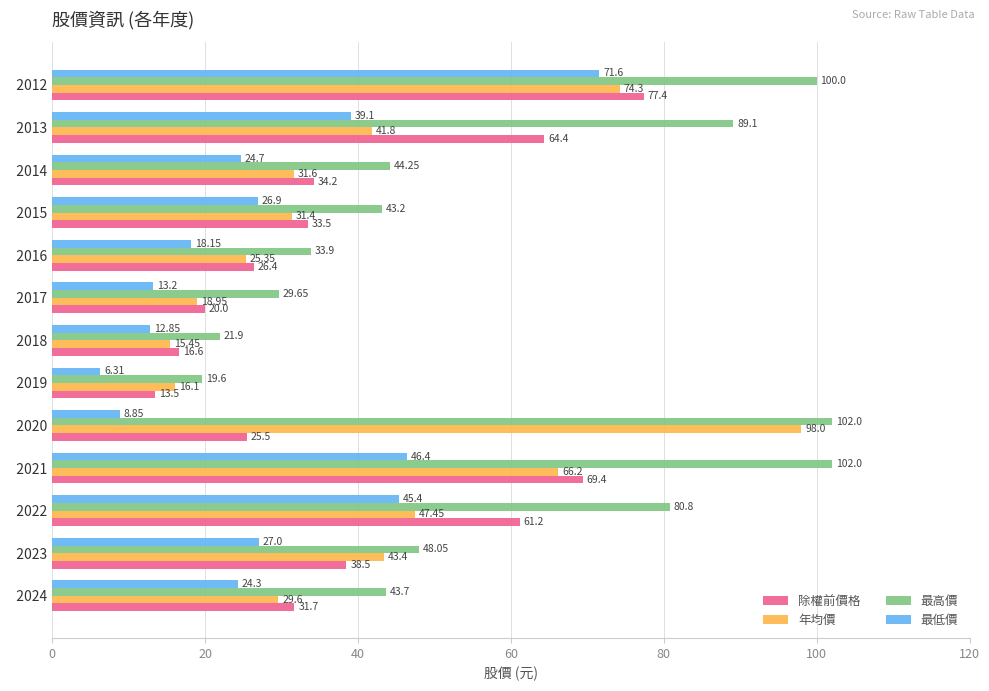

At how many categories does at least one series exceed 16?

13